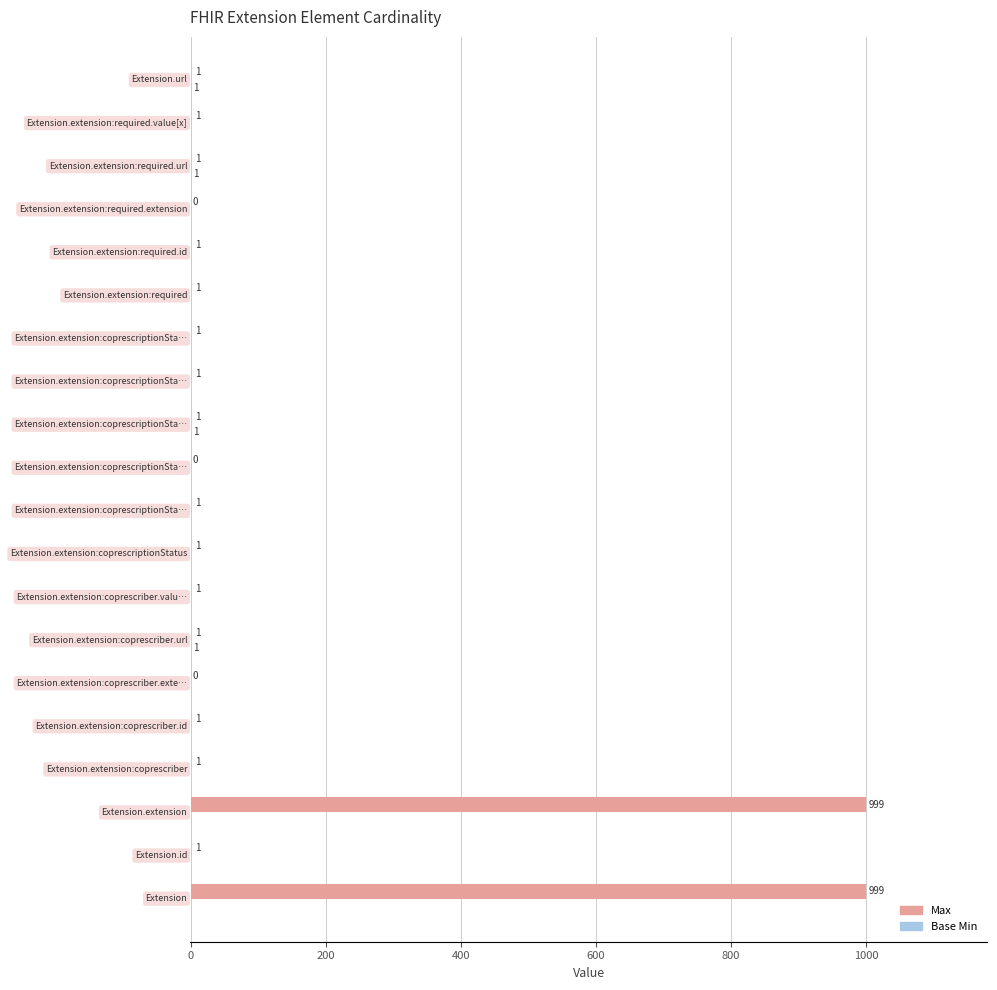

What is the sum of all Max values?

2013